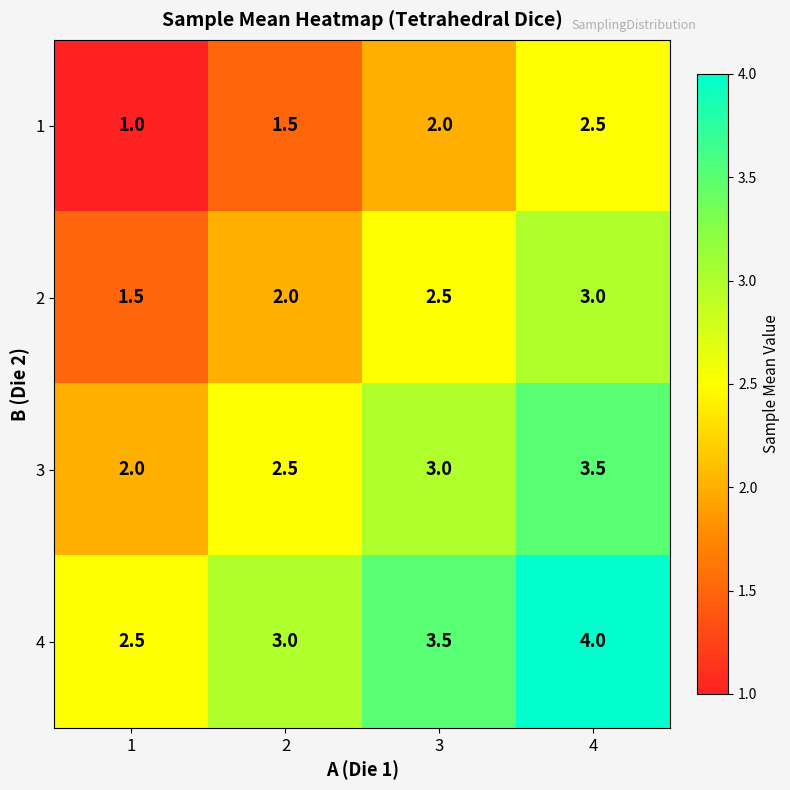

At which category is the sum across all series the highest?

4